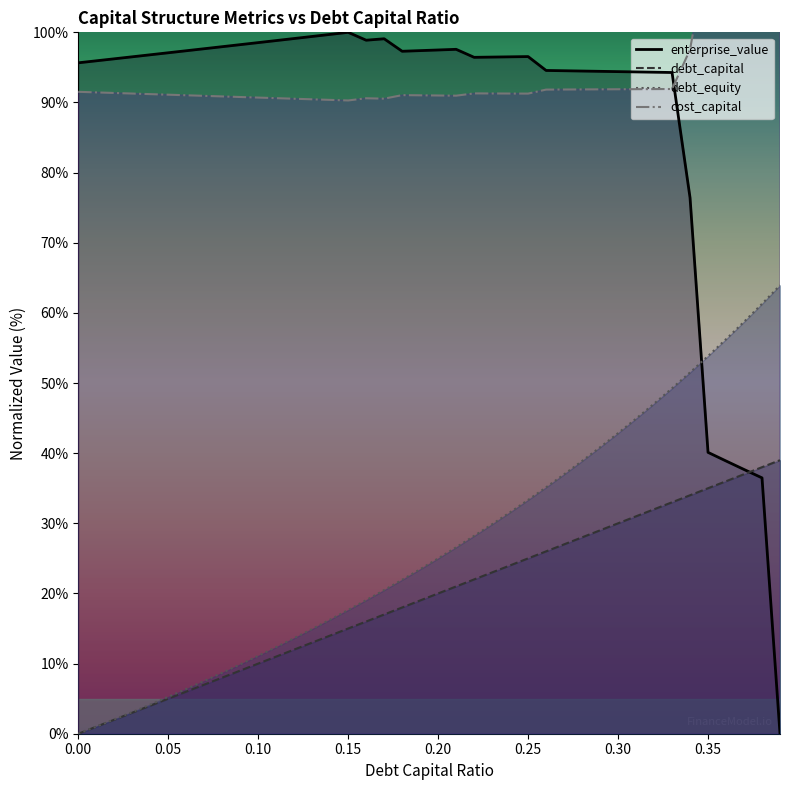

What is the difference between the maximum and minimum values in the enterprise_value series?

100.0